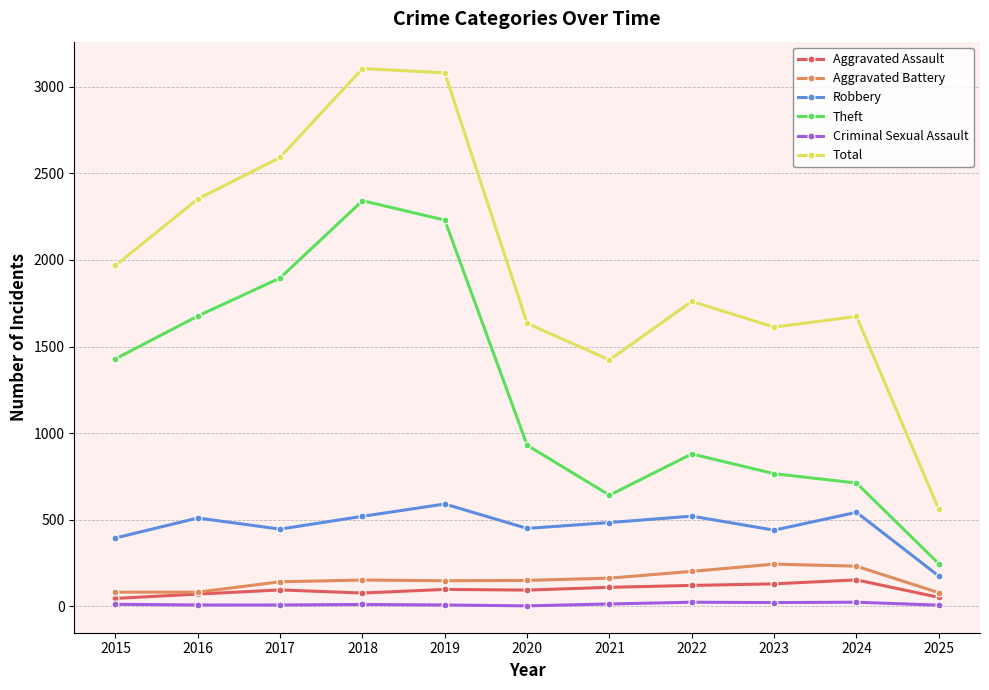

True or false: Aggravated Assault and Total intersect in this chart.

False